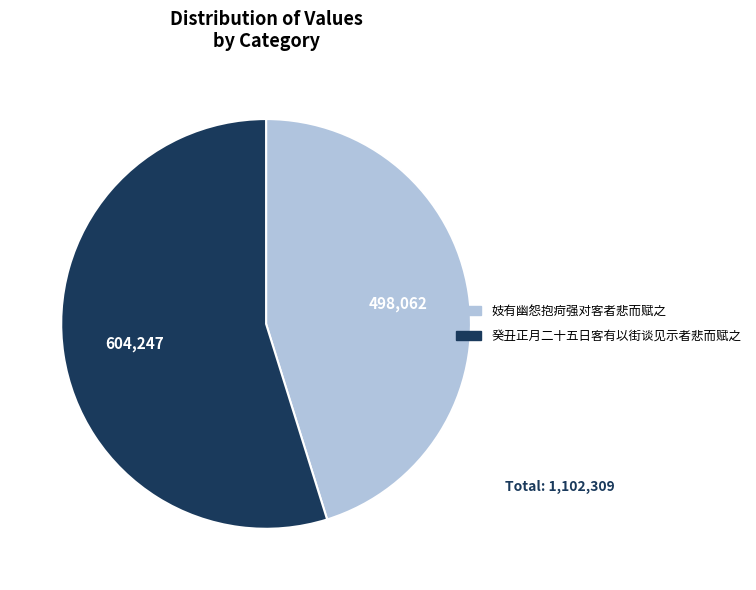

Rank the categories by value from highest to lowest.

癸丑正月二十五日客有以街谈见示者悲而赋之, 妓有幽怨抱疴强对客者悲而赋之